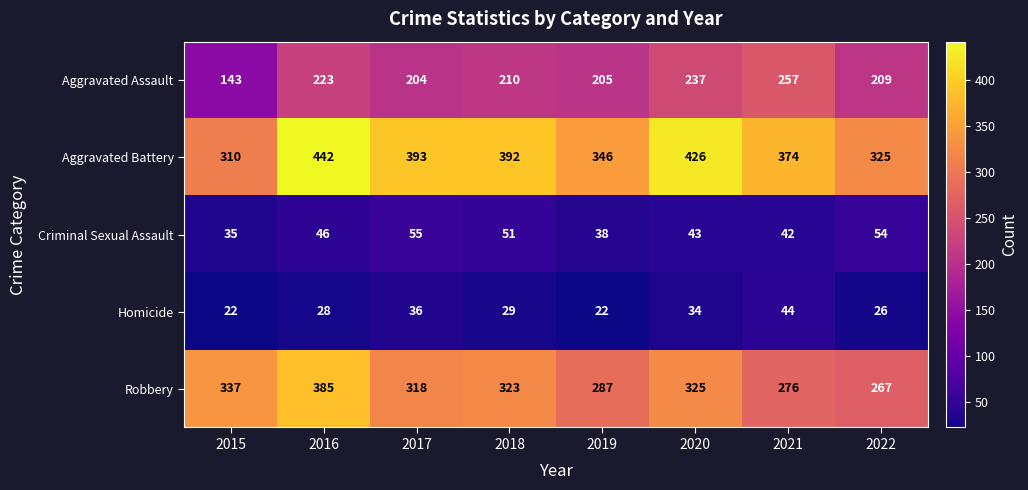

How many data points in Homicide are less than 29?

4